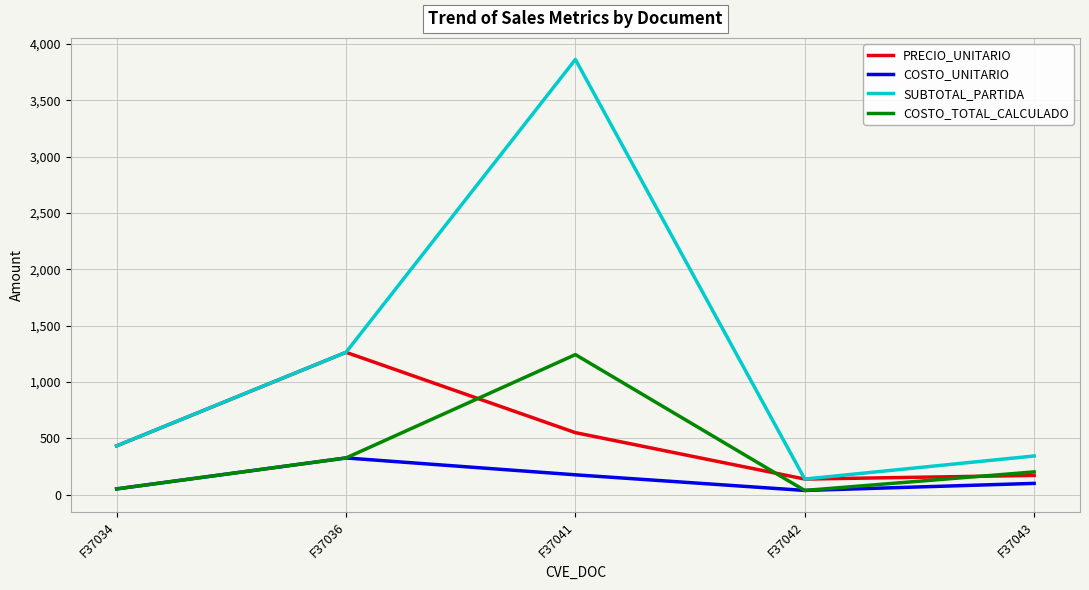

Is the value of SUBTOTAL_PARTIDA at F37036 greater than the value of COSTO_UNITARIO at F37036?

Yes